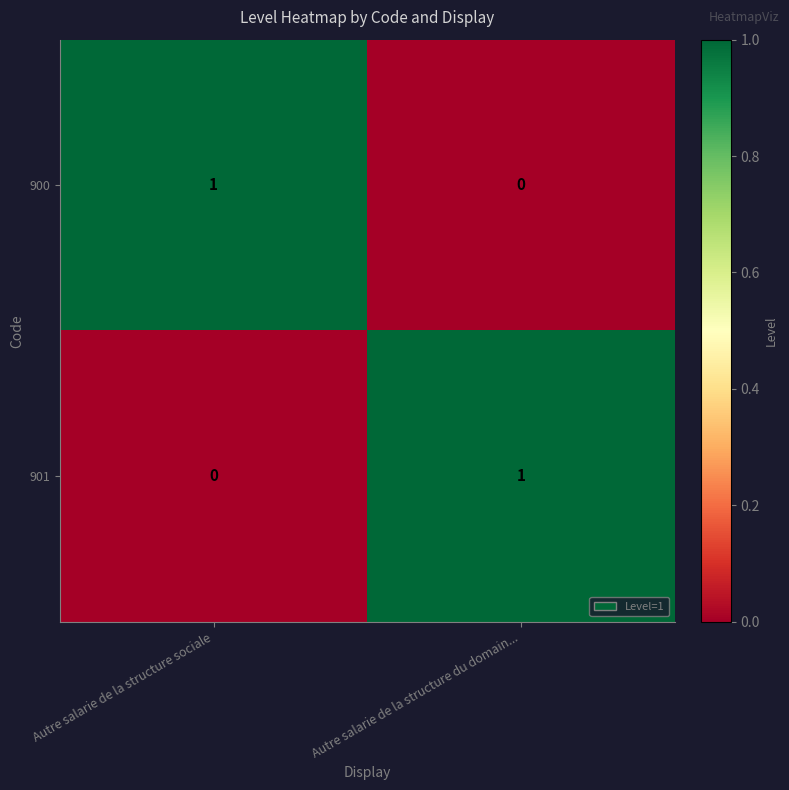

Count the number of data series in this chart.

2